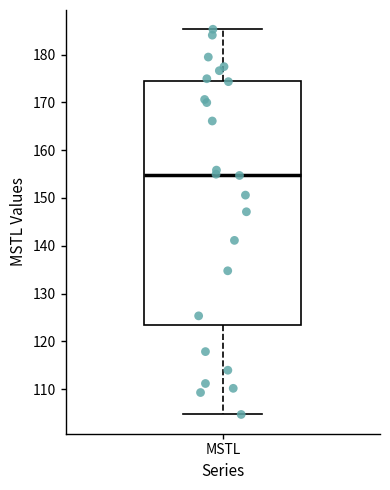

Read this box plot against the y-axis: the position of the median line, the range covered by the box, and the ends of both whiskers. The values are not printed on the chart, so give them approximately, as read against the axis.

median 155, box 123 to 174, whiskers 105 to 185